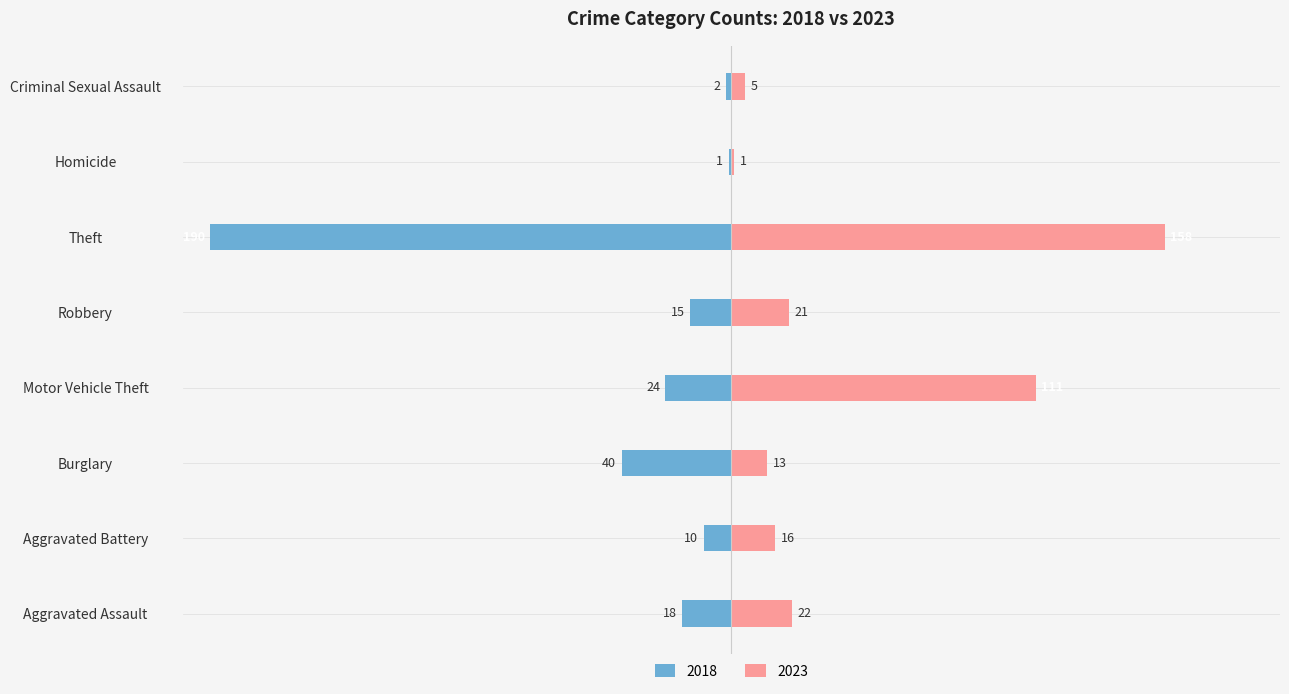

How many data points in 2023 are less than 21?

4